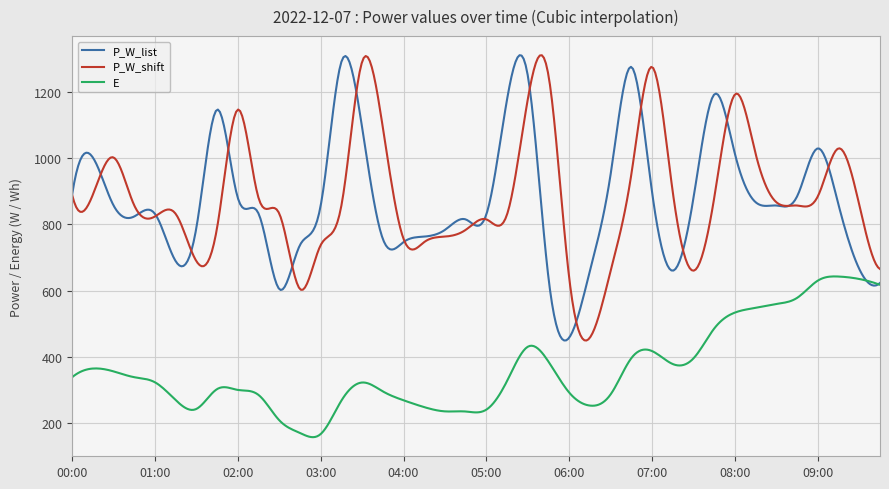

What is the greatest value displayed?

1311.4